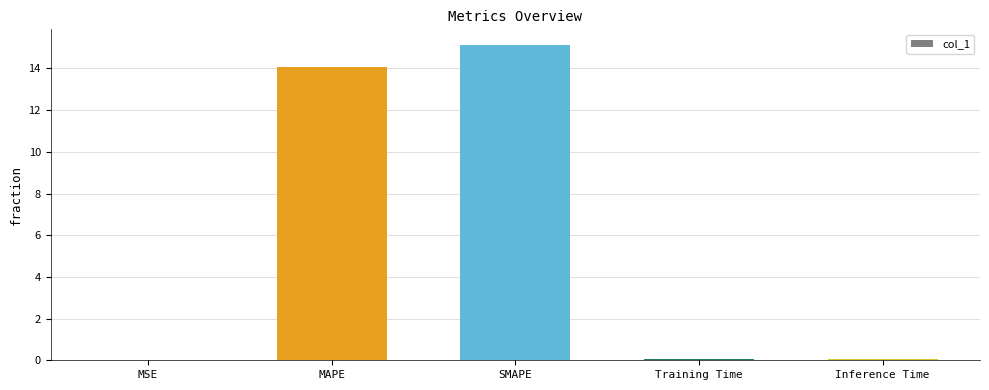

Read the value at MAPE.

14.1